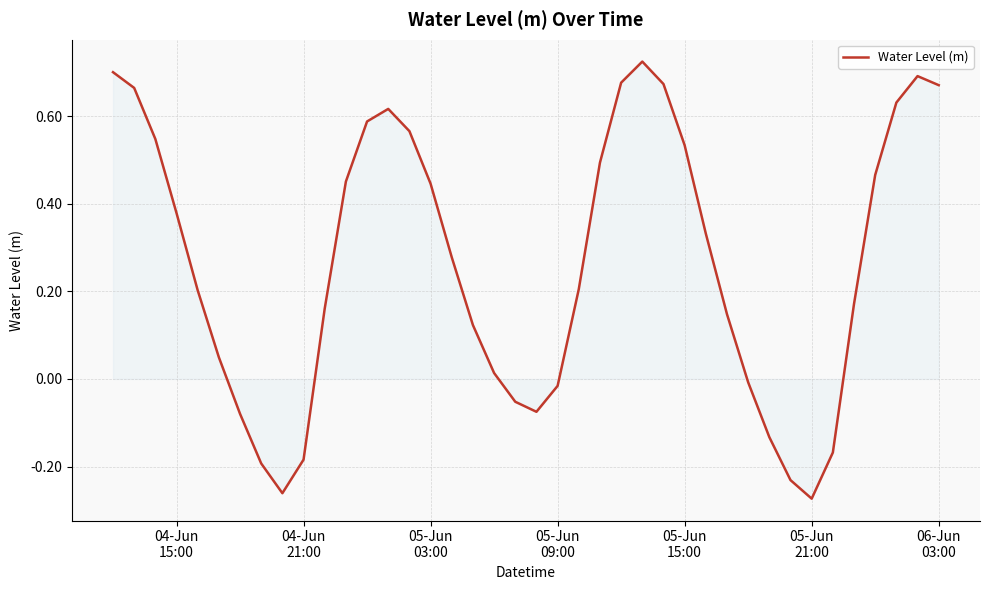

Is this an area chart (filled region under the line)?

Yes